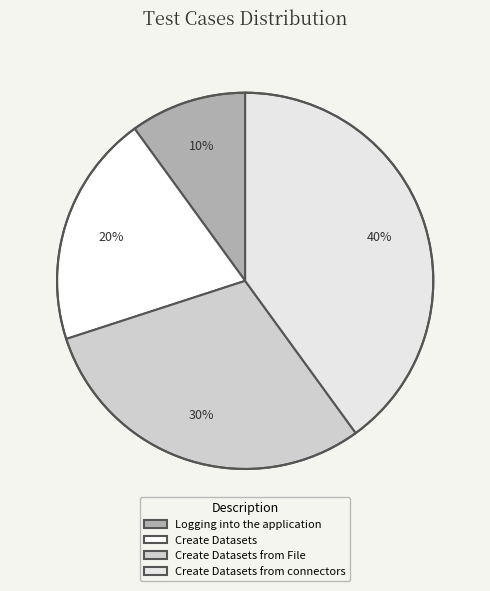

Which has a higher value, Logging into the application or Create Datasets?

Create Datasets